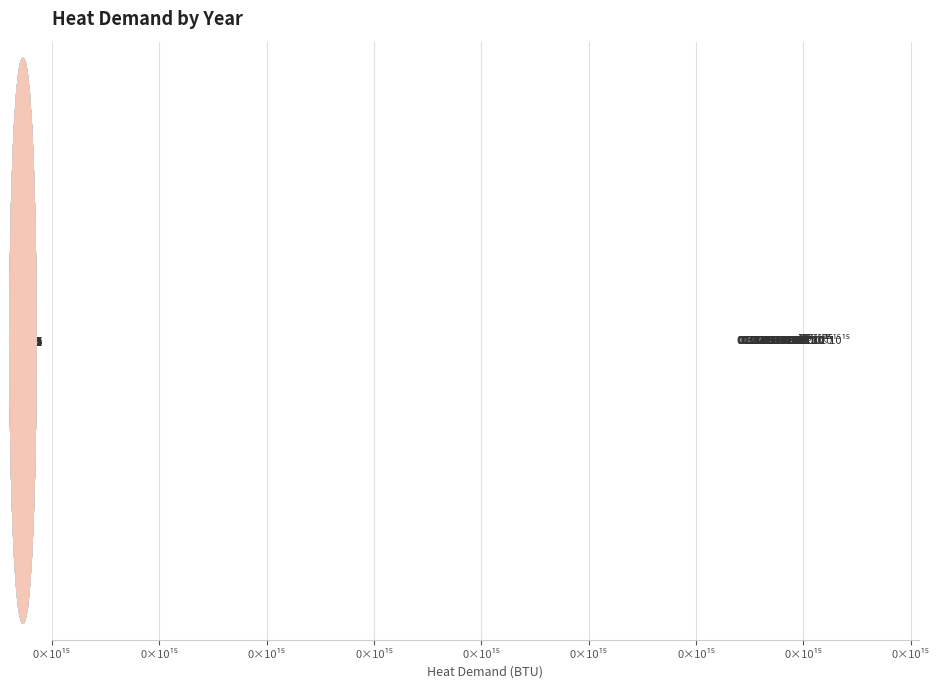

Are the bars horizontal?

Yes